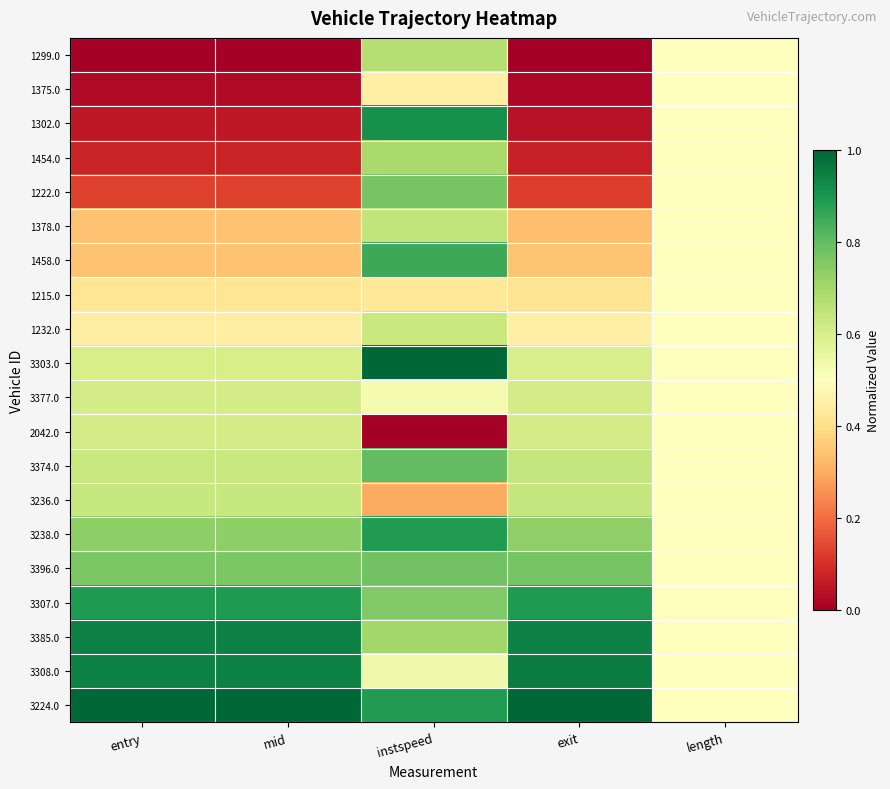

Reading right to left, extract all data points from this chart.

1299.0: length=0.5	exit=0.0	instspeed=0.7	mid=0.0	entry=0.0
1375.0: length=0.5	exit=0.0	instspeed=0.5	mid=0.0	entry=0.0
1302.0: length=0.5	exit=0.0	instspeed=0.9	mid=0.1	entry=0.1
1454.0: length=0.5	exit=0.1	instspeed=0.7	mid=0.1	entry=0.1
1222.0: length=0.5	exit=0.1	instspeed=0.8	mid=0.1	entry=0.1
1378.0: length=0.5	exit=0.3	instspeed=0.6	mid=0.3	entry=0.3
1458.0: length=0.5	exit=0.3	instspeed=0.9	mid=0.3	entry=0.3
1215.0: length=0.5	exit=0.4	instspeed=0.4	mid=0.4	entry=0.4
1232.0: length=0.5	exit=0.5	instspeed=0.6	mid=0.4	entry=0.4
3303.0: length=0.5	exit=0.6	instspeed=1.0	mid=0.6	entry=0.6
3377.0: length=0.5	exit=0.6	instspeed=0.5	mid=0.6	entry=0.6
2042.0: length=0.5	exit=0.6	instspeed=0.0	mid=0.6	entry=0.6
3374.0: length=0.5	exit=0.6	instspeed=0.8	mid=0.6	entry=0.6
3236.0: length=0.5	exit=0.6	instspeed=0.3	mid=0.6	entry=0.6
3238.0: length=0.5	exit=0.7	instspeed=0.9	mid=0.7	entry=0.7
3396.0: length=0.5	exit=0.8	instspeed=0.8	mid=0.8	entry=0.8
3307.0: length=0.5	exit=0.9	instspeed=0.8	mid=0.9	entry=0.9
3385.0: length=0.5	exit=0.9	instspeed=0.7	mid=0.9	entry=0.9
3308.0: length=0.5	exit=1.0	instspeed=0.5	mid=0.9	entry=0.9
3224.0: length=0.5	exit=1.0	instspeed=0.9	mid=1.0	entry=1.0